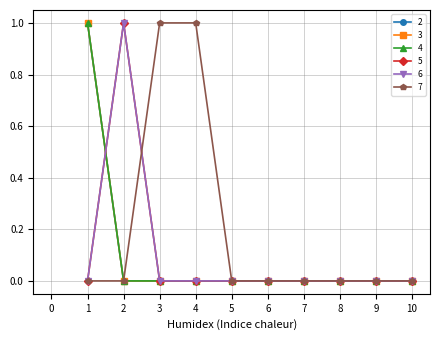

At how many categories does at least one series exceed 0?

4